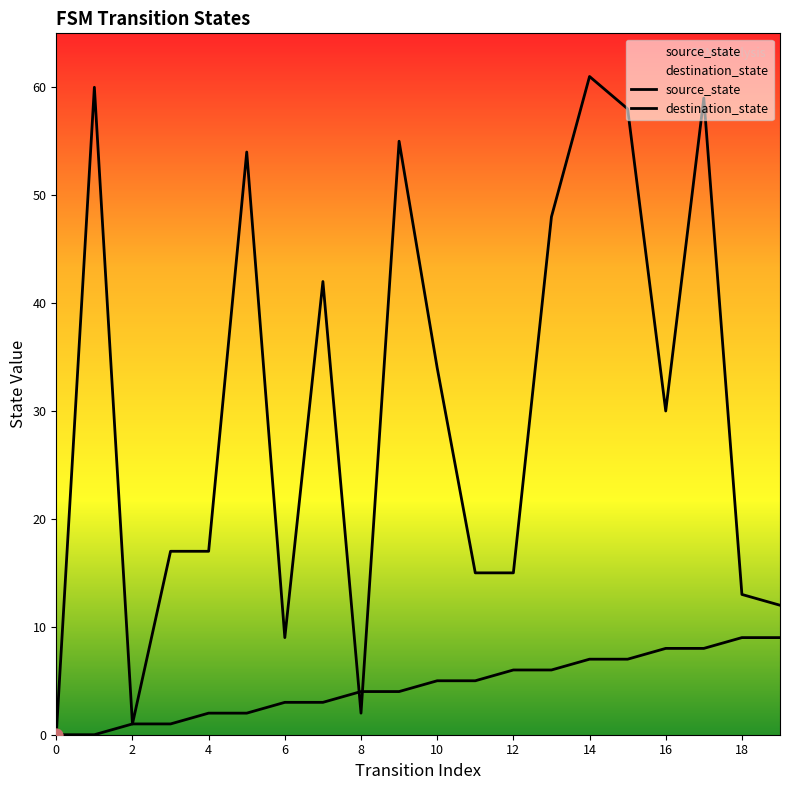

Which series has the widest spread of Y values?

destination_state